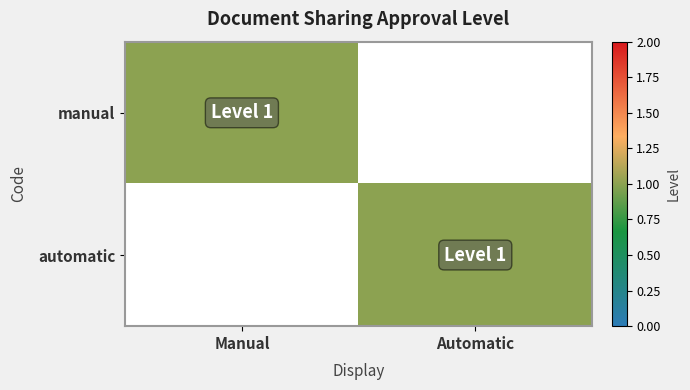

At which category does the chart reach its peak across all series?

Manual